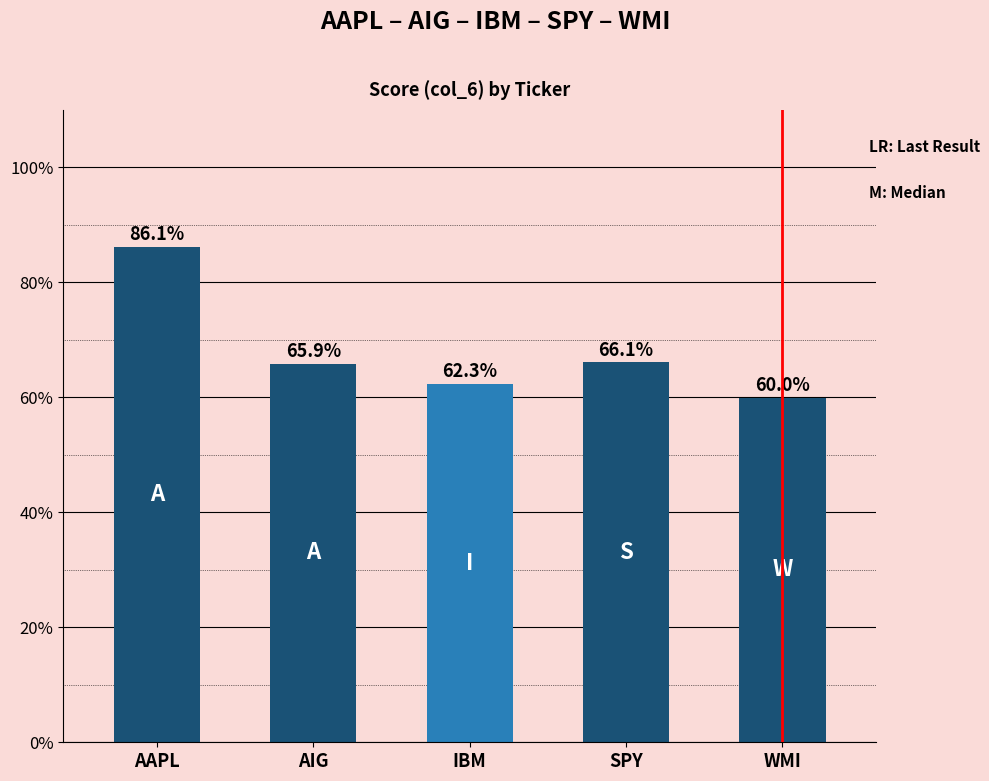

What is the sum of the values at SPY and AIG?

1.3